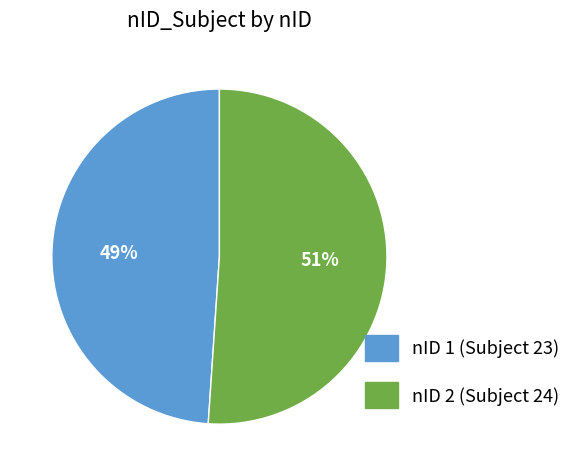

To the nearest percent, what is the difference between the largest and smallest slice percentages?

2%